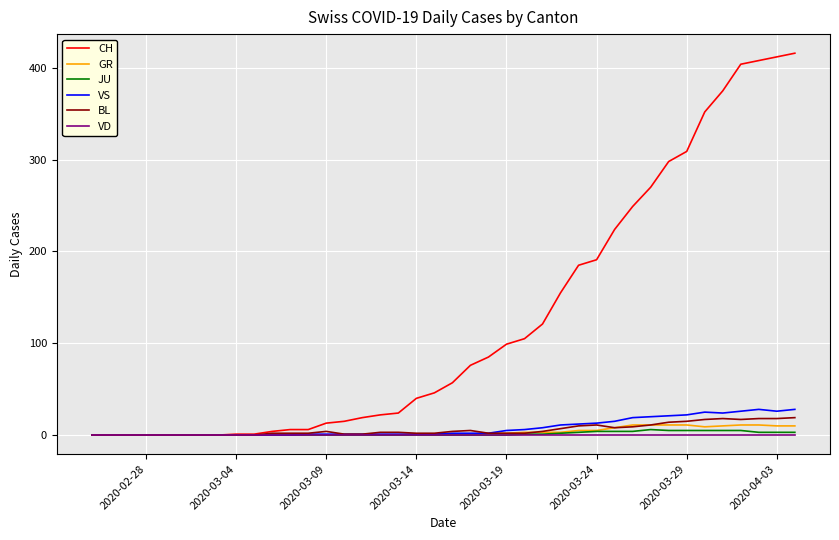

Which series has the largest total across all categories?

CH